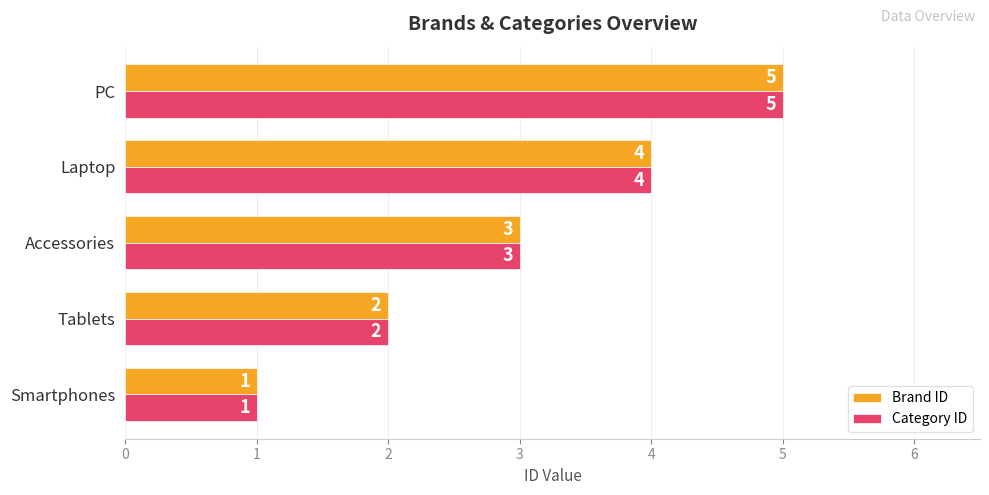

What is the difference between the second highest and minimum values in the Category ID series?

3